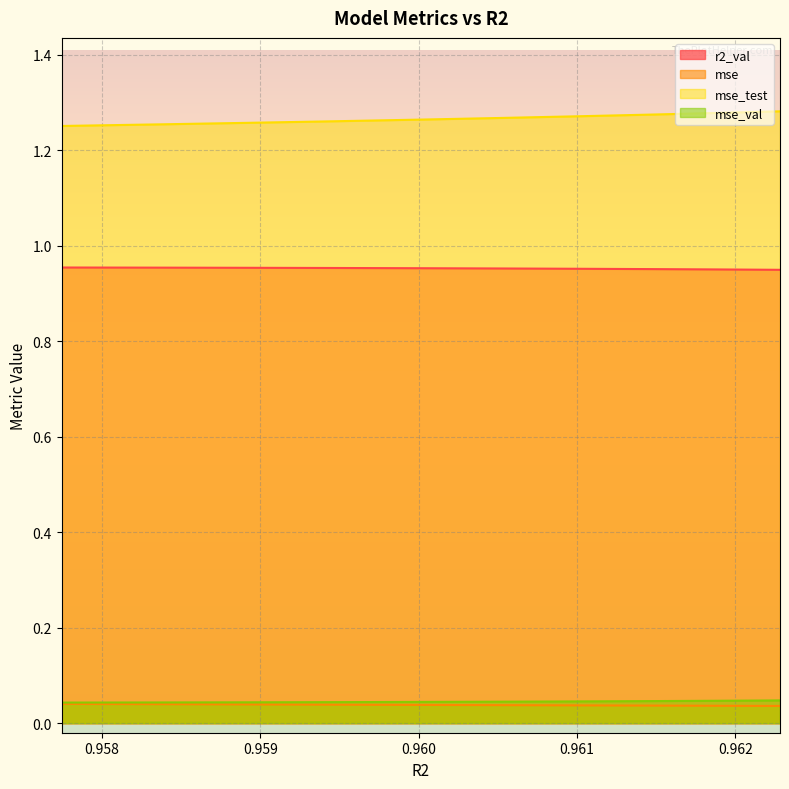

What is the sum of the mse_test values at model_5_37_4 and model_5_37_1?

2.5